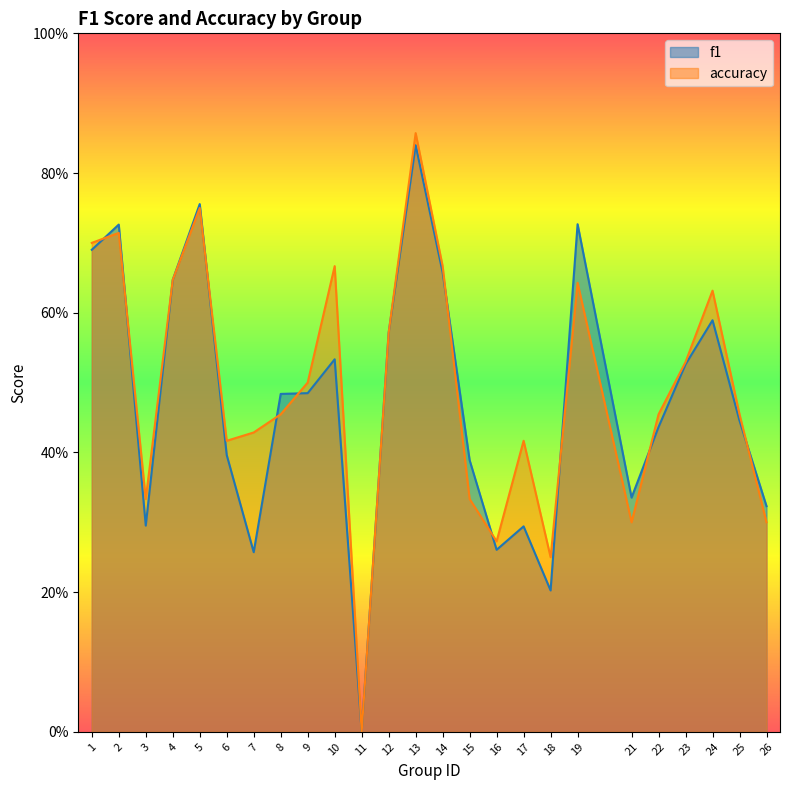

What is the total value across all series at 10?

1.2